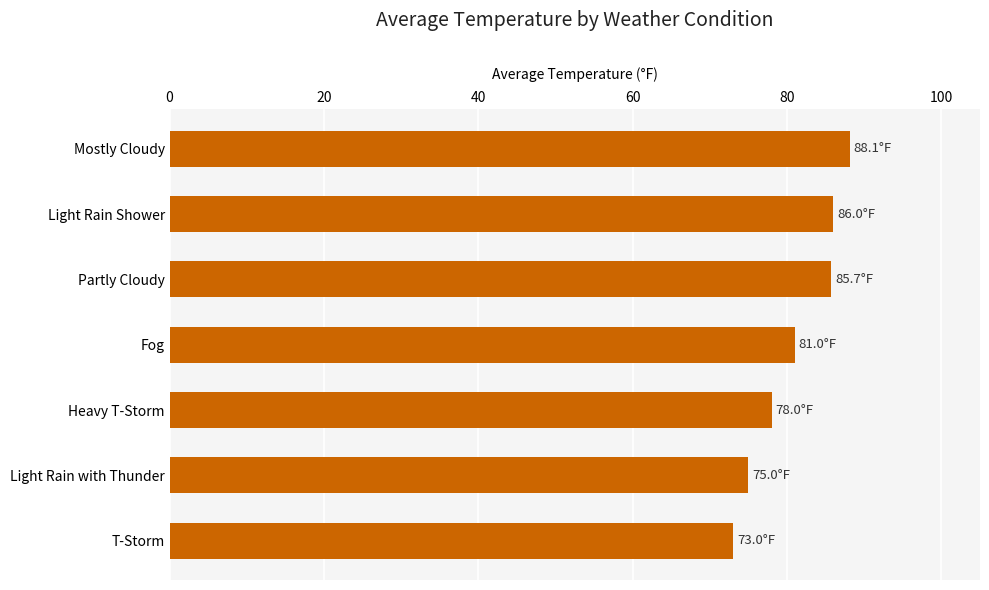

Are the bars horizontal?

Yes